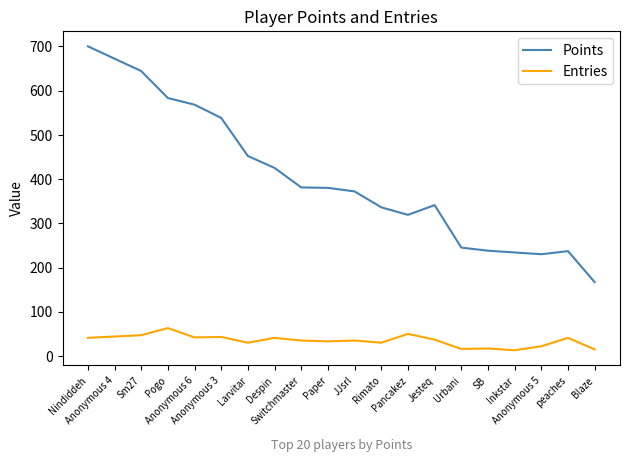

Rank the series by their average value, from highest to lowest.

Points, Entries